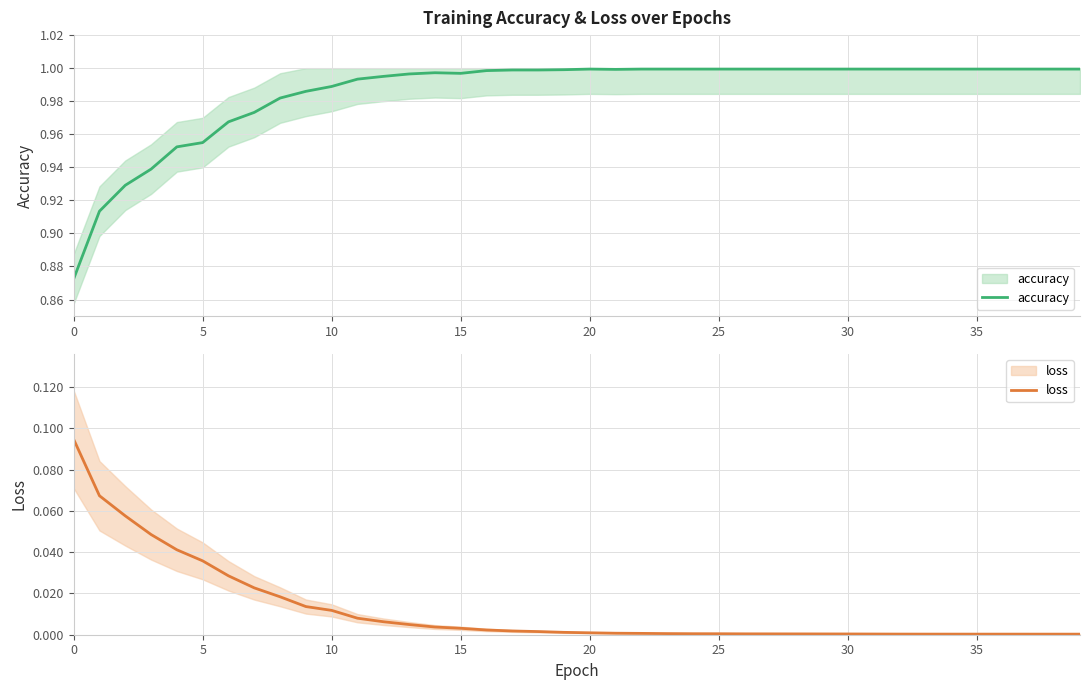

True or false: accuracy and loss intersect in this chart.

False